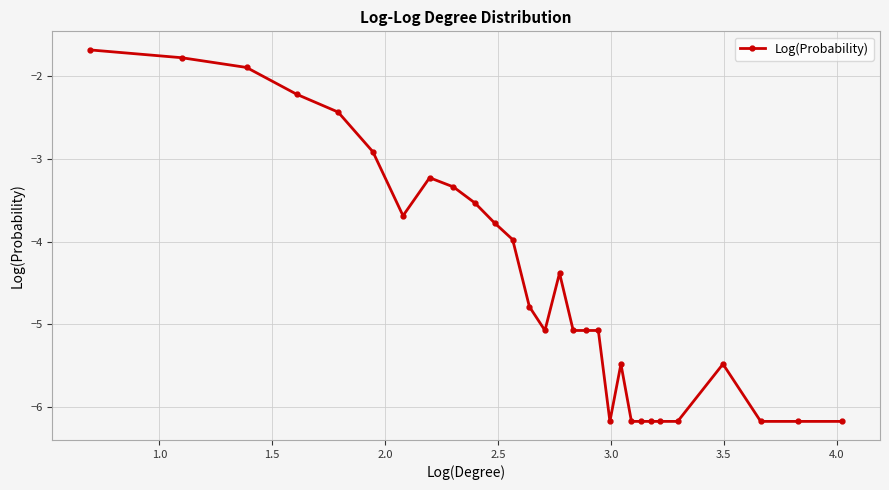

What is the smallest value displayed?

-6.2